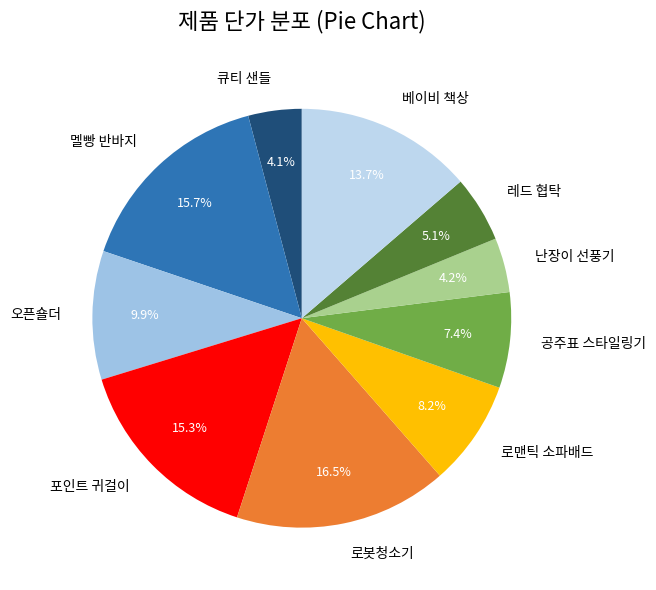

Is there a majority slice in this chart?

No